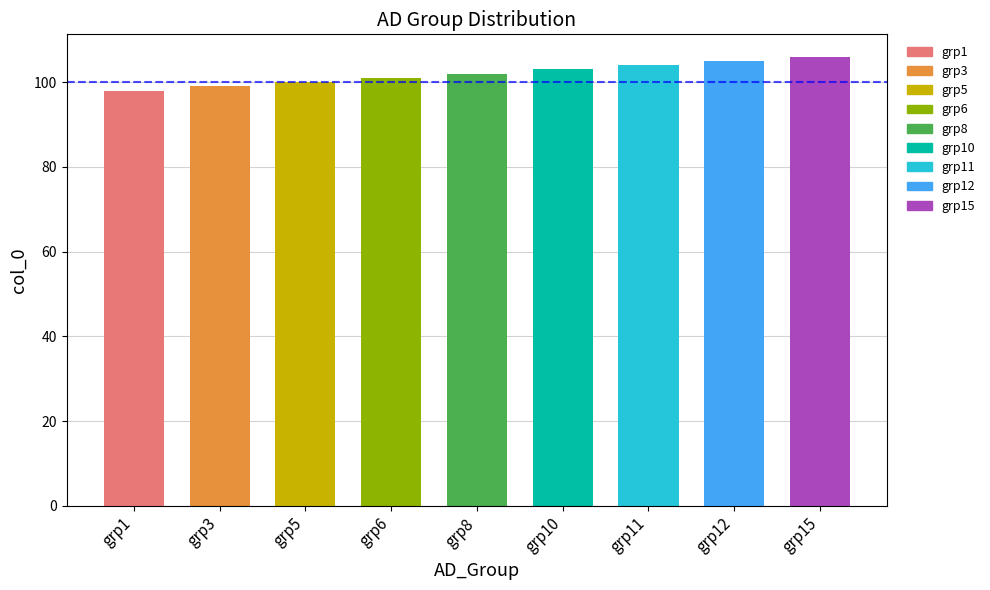

Count the values in the range 100 to 104.

5